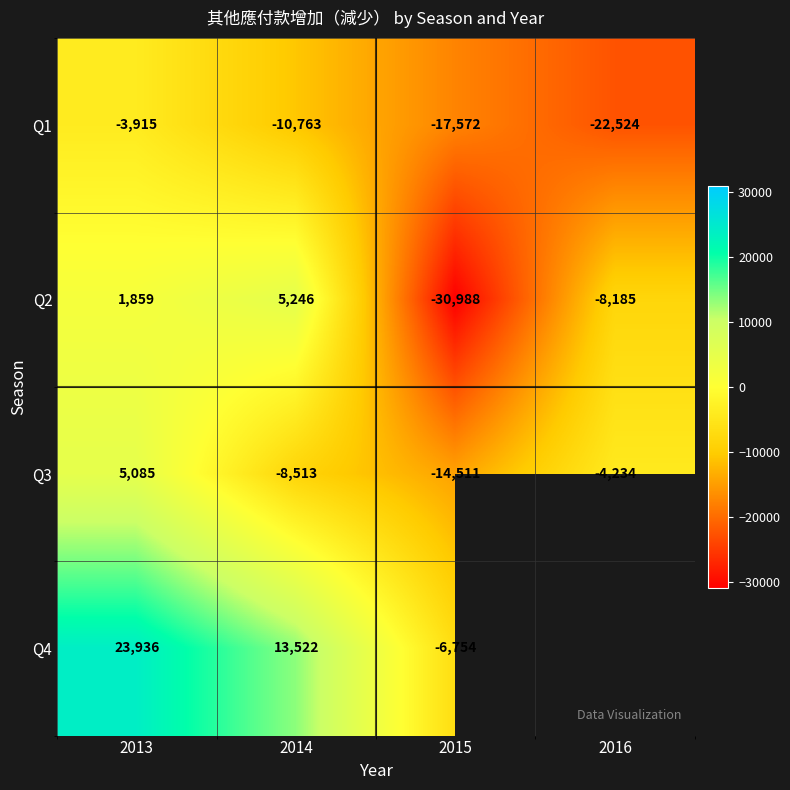

How many distinct data groups are displayed?

4